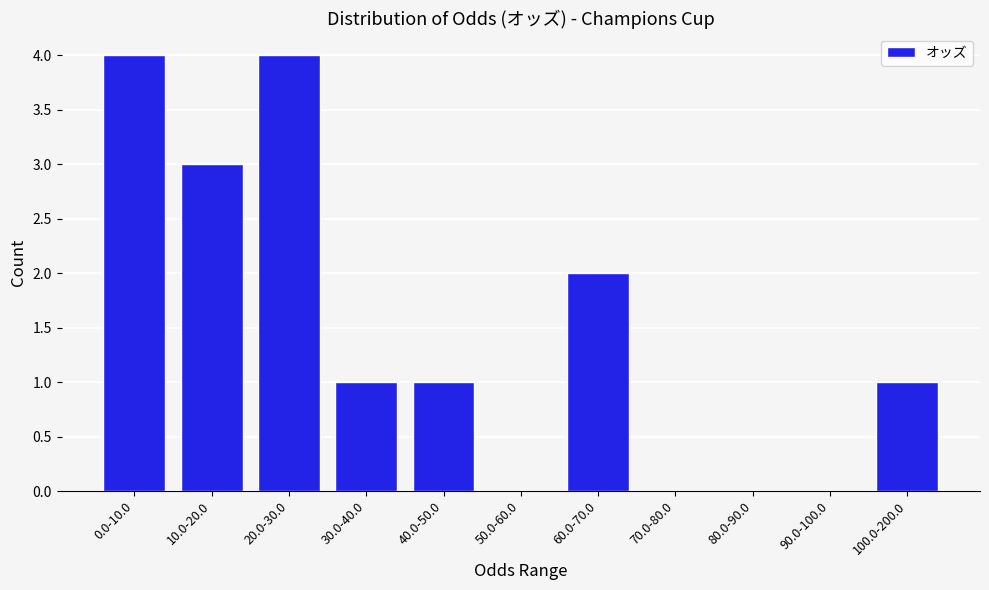

Reading right to left, what are all the values shown in this chart?

100.0-200.0=1	90.0-100.0=0	80.0-90.0=0	70.0-80.0=0	60.0-70.0=2	50.0-60.0=0	40.0-50.0=1	30.0-40.0=1	20.0-30.0=4	10.0-20.0=3	0.0-10.0=4